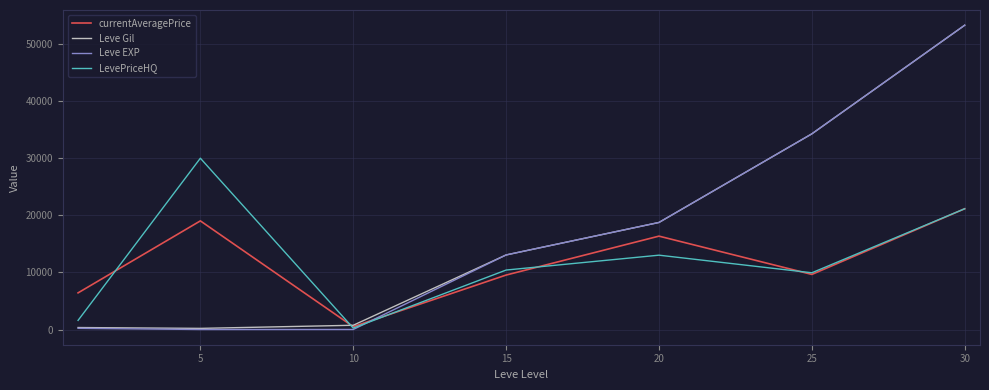

Which series has the widest spread of values?

Leve EXP